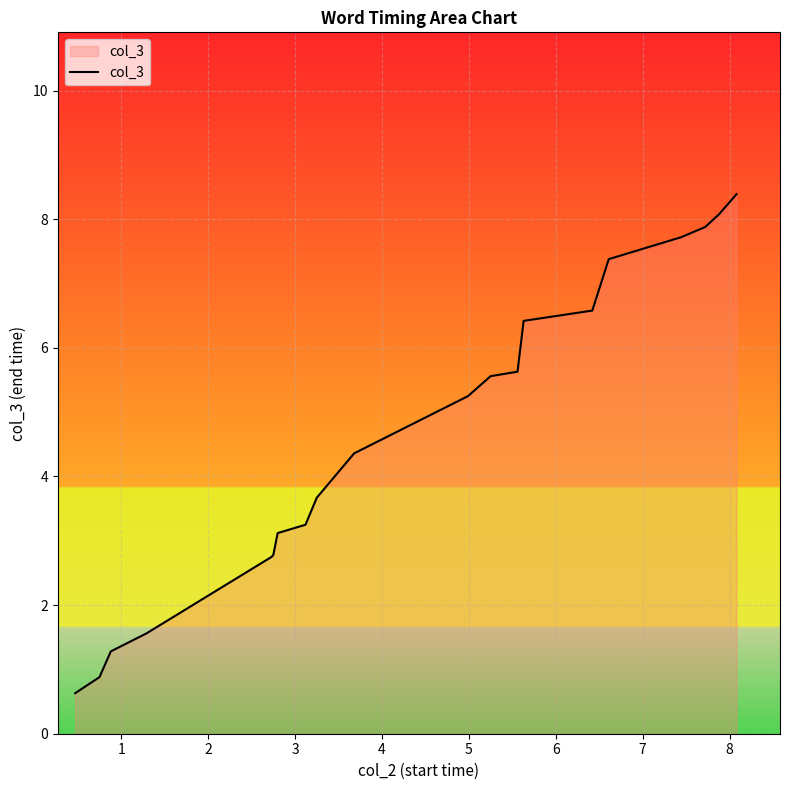

What is the maximum value shown in the chart?

8.4